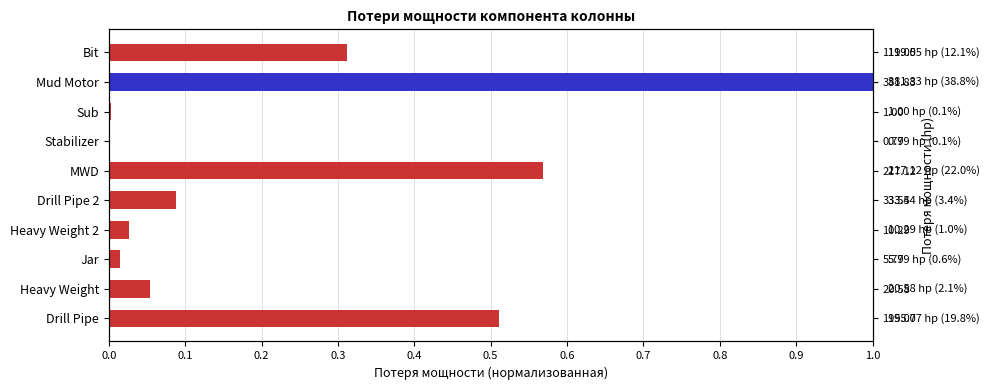

What is the sum of the values at Mud Motor and Stabilizer?

1.0